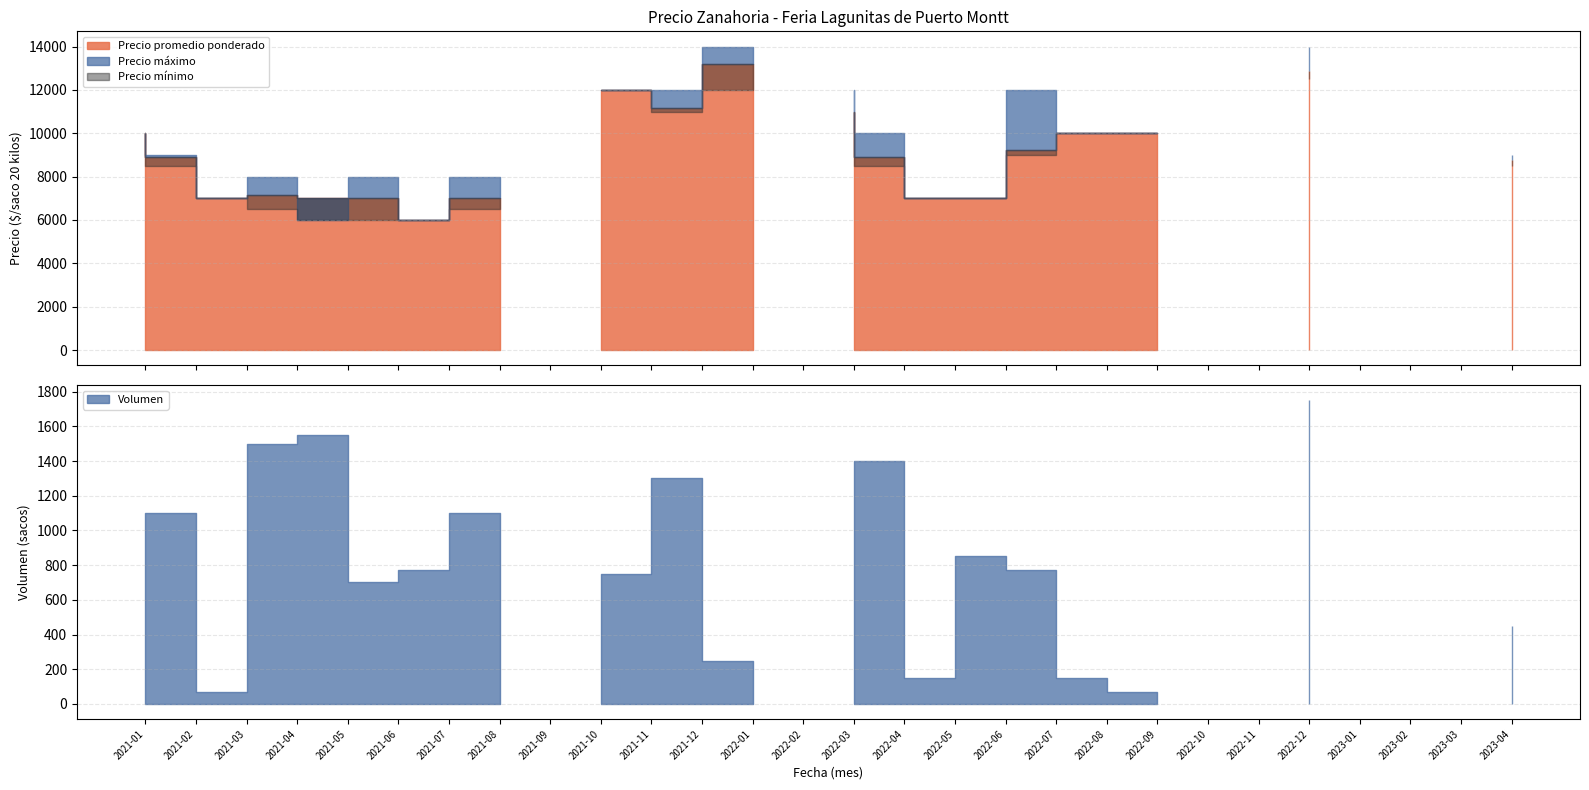

What is the difference between the highest and lowest values at 2023-04?

500